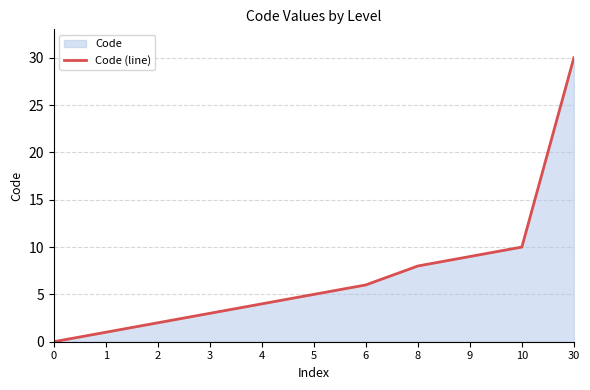

What is the approximate value at 9, to the nearest 10?

10